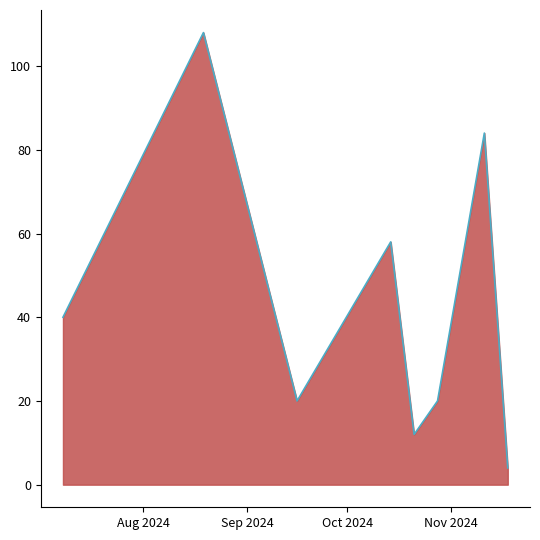

What is the sum of all values?

346